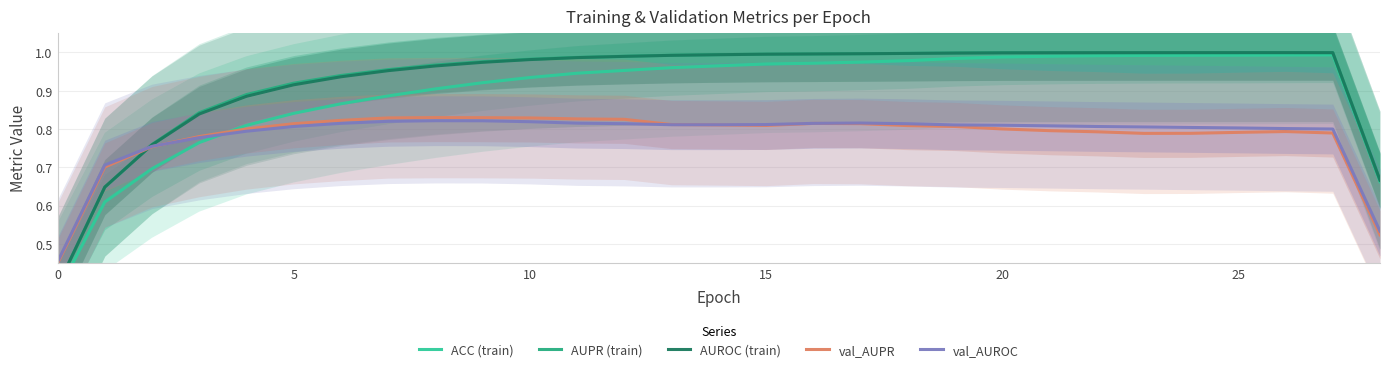

Is it true that val_AUPR equals 0.3 at 20?

False